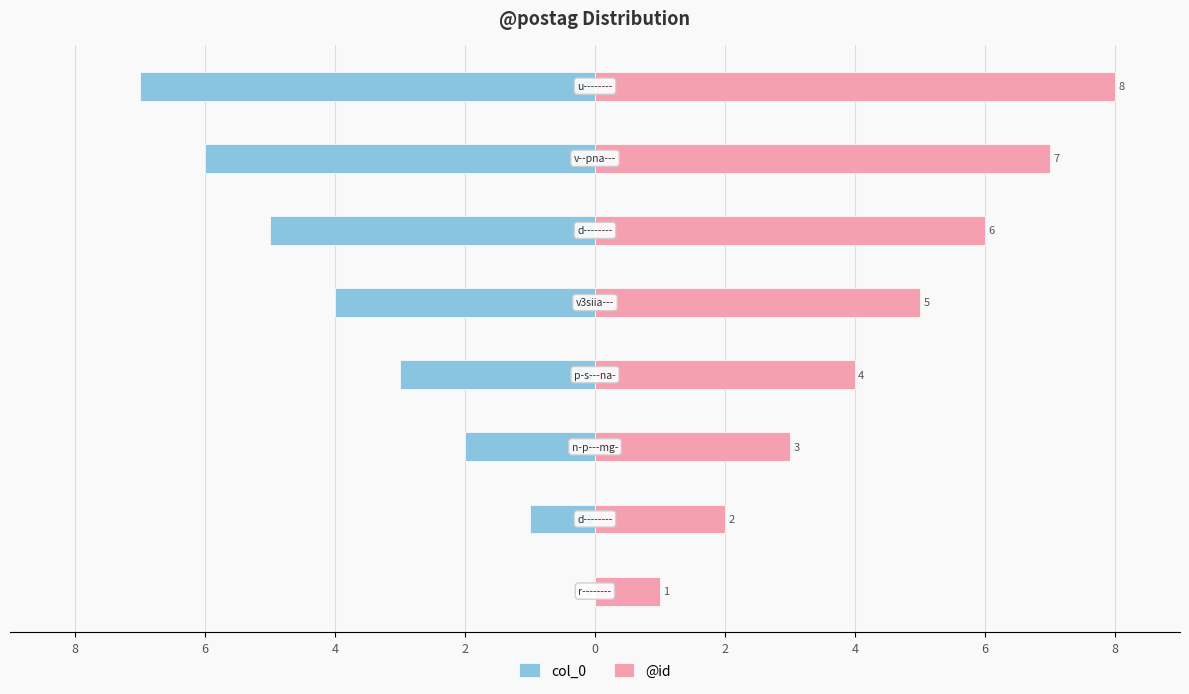

How many values in col_0 are below zero?

7